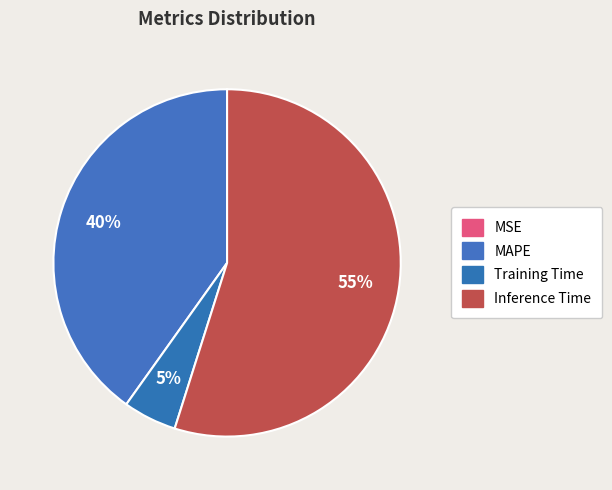

To the nearest percent, what is the difference between the largest and smallest slice percentages?

55%